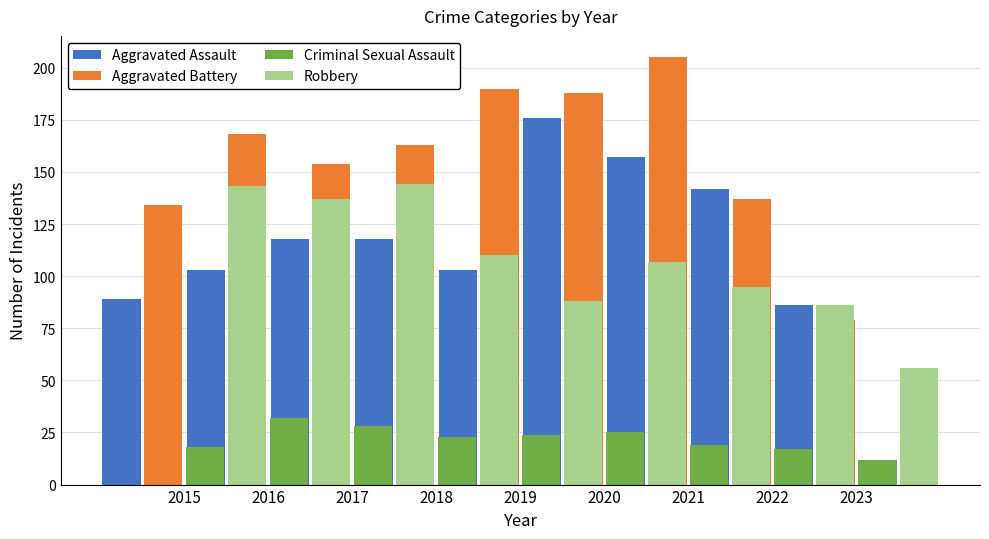

Is the value of Aggravated Battery at 2021 greater than the value of Robbery at 2023?

Yes